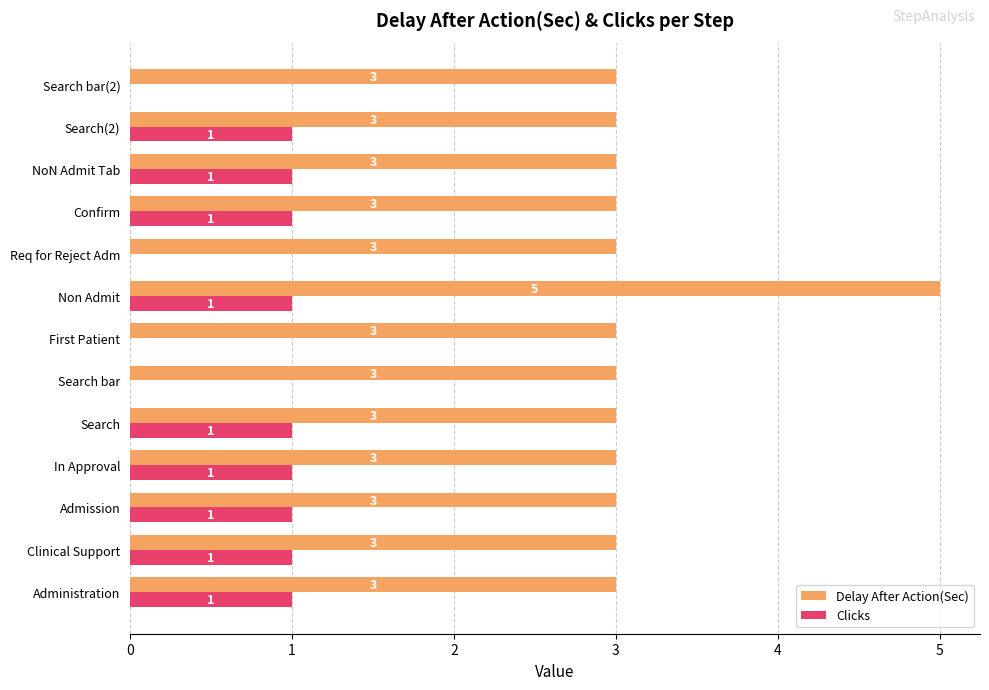

Is it true that Delay After Action(Sec) equals 3 at Admission?

True